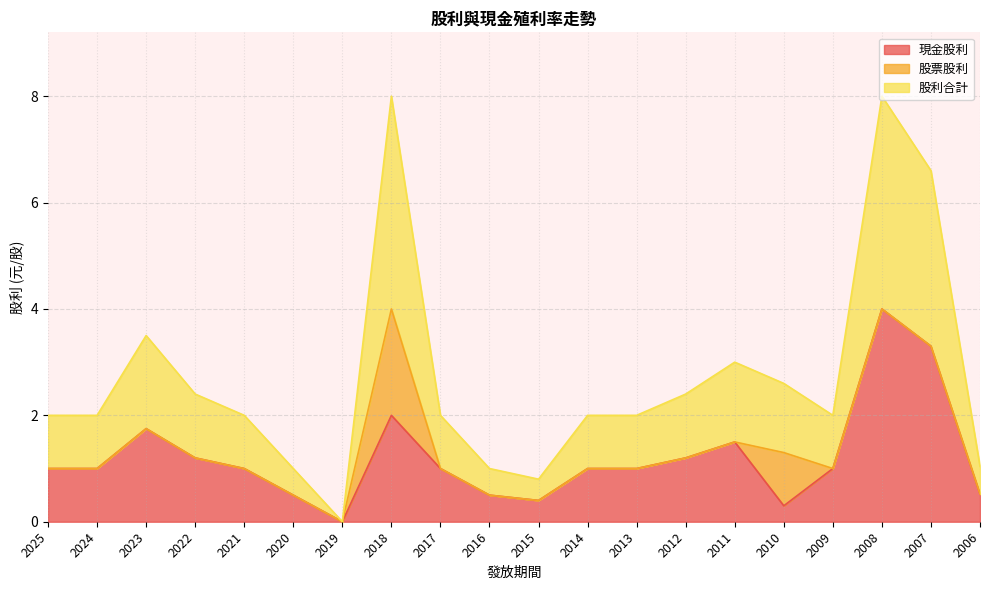

What is the value of the 股利合計 point at the 1st from the left?

1.0